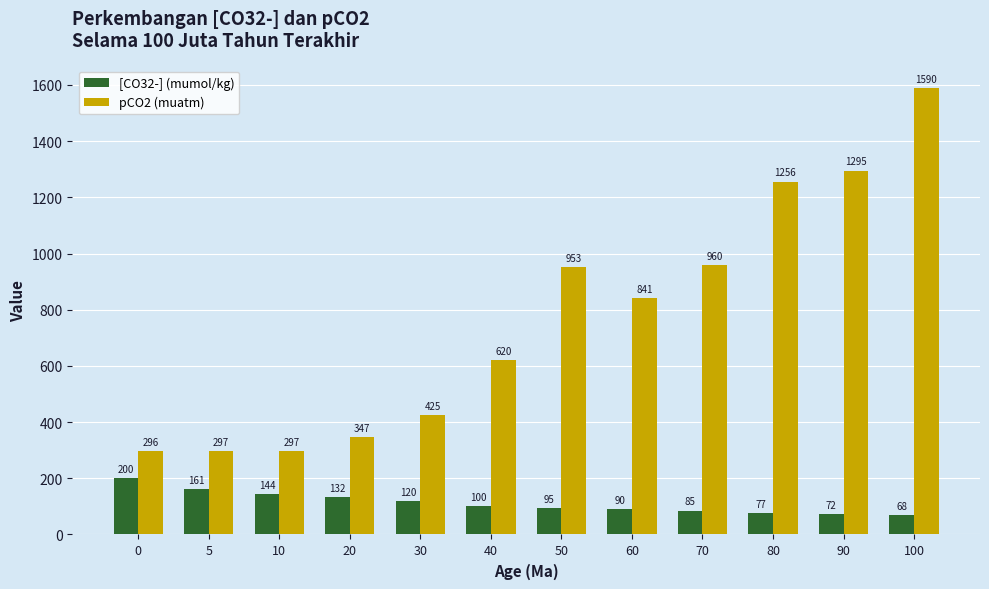

What is the sum of the [CO32-] (mumol/kg) values at 40 and 80?

177.2